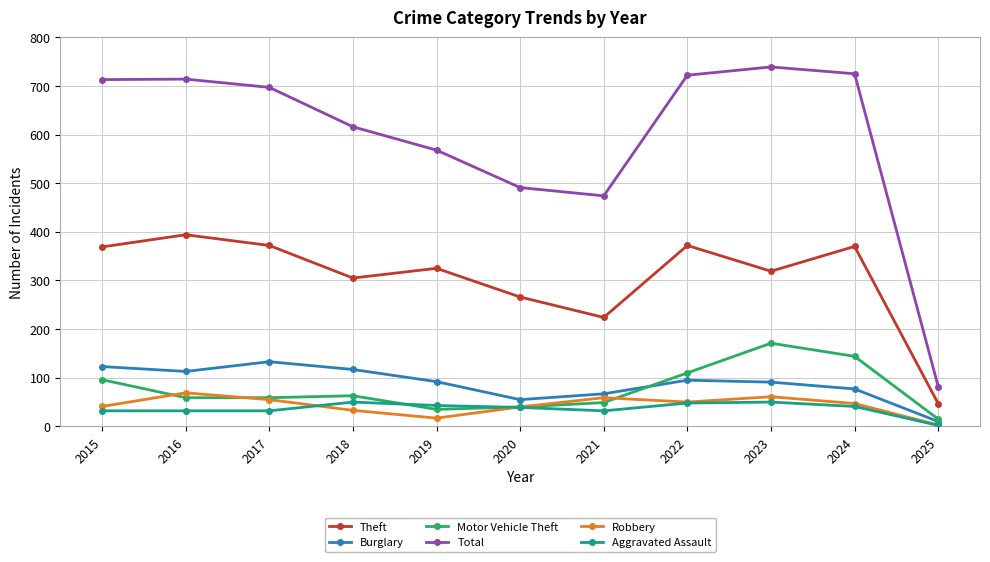

What is the approximate value of Total at 2016?

714